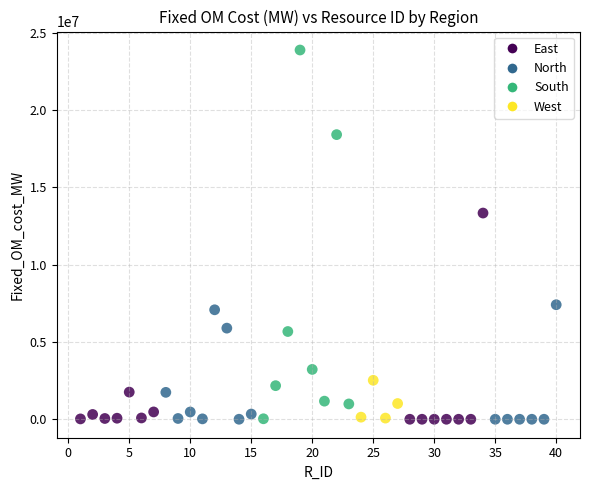

What Y value in the scatter plot is closest to 11943311?

13339846.3